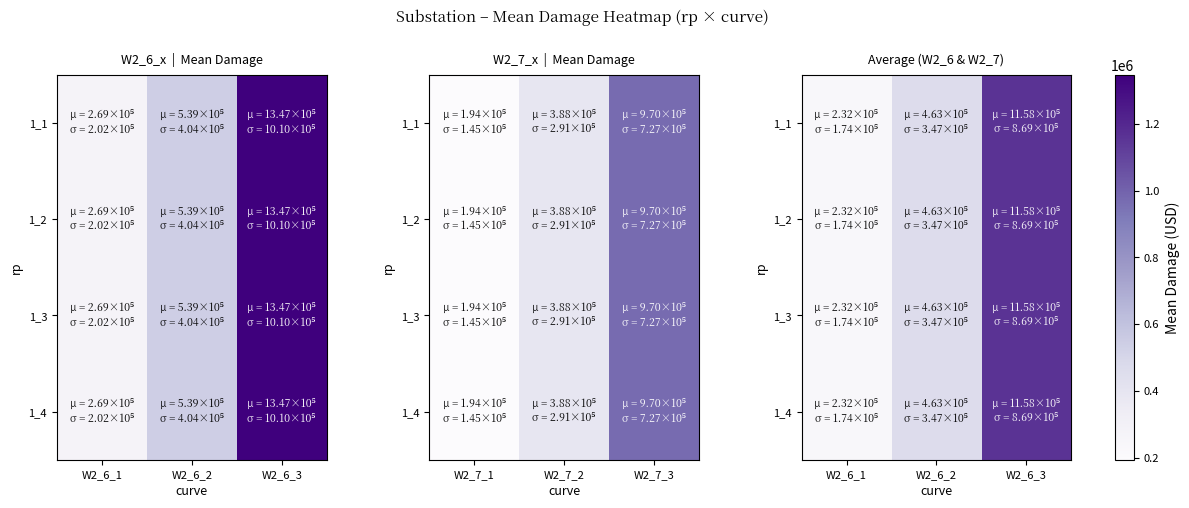

What value does the 1_1 series have at W2_6_3?

1158195.4